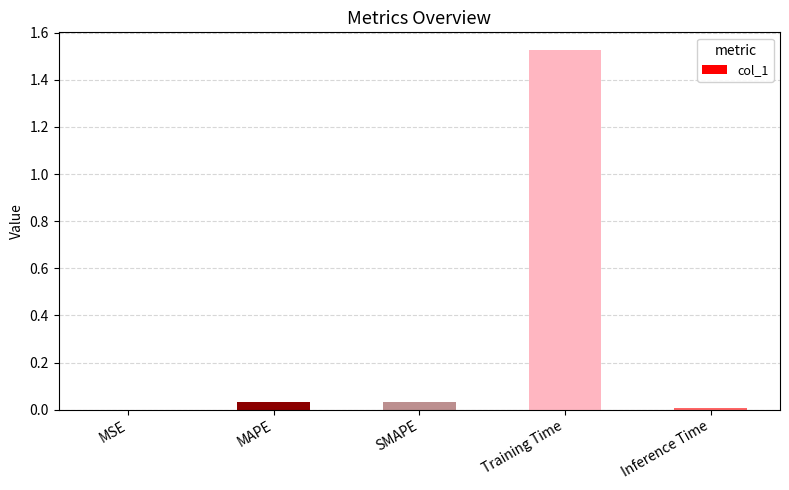

Is it true that the value at Training Time is 2.6?

False